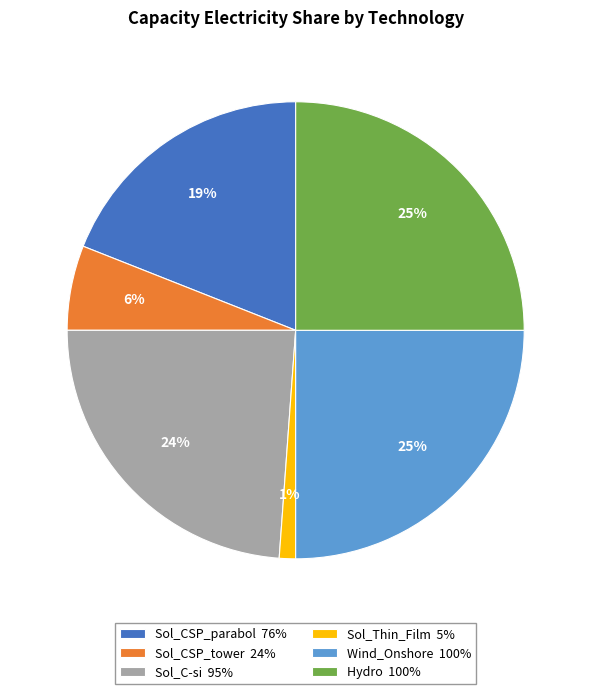

How many slices are in this pie chart?

6